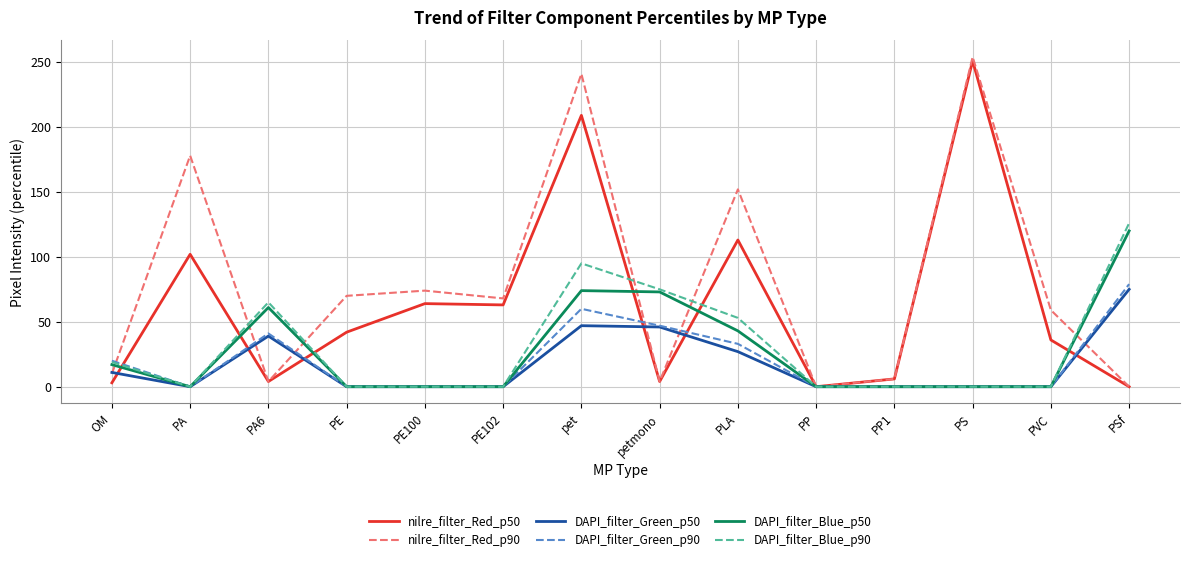

True or false: DAPI_filter_Green_p50 has a value of 16 at petmono.

False